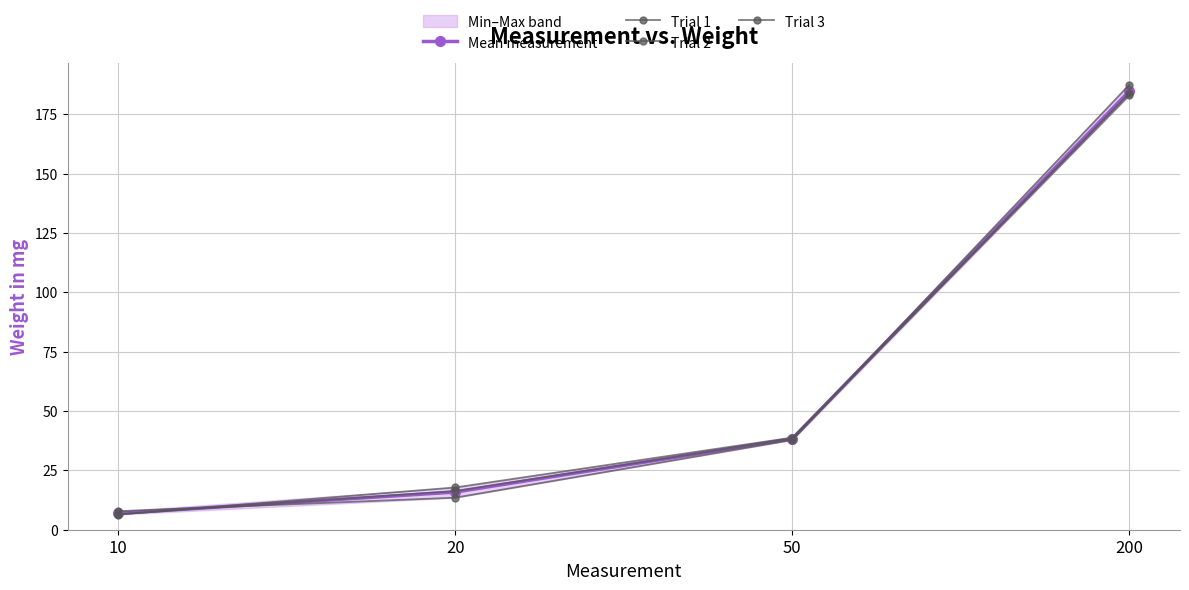

Rank the series at 50 from lowest to highest value.

Trial 3, Mean measurement, Trial 2, Trial 1